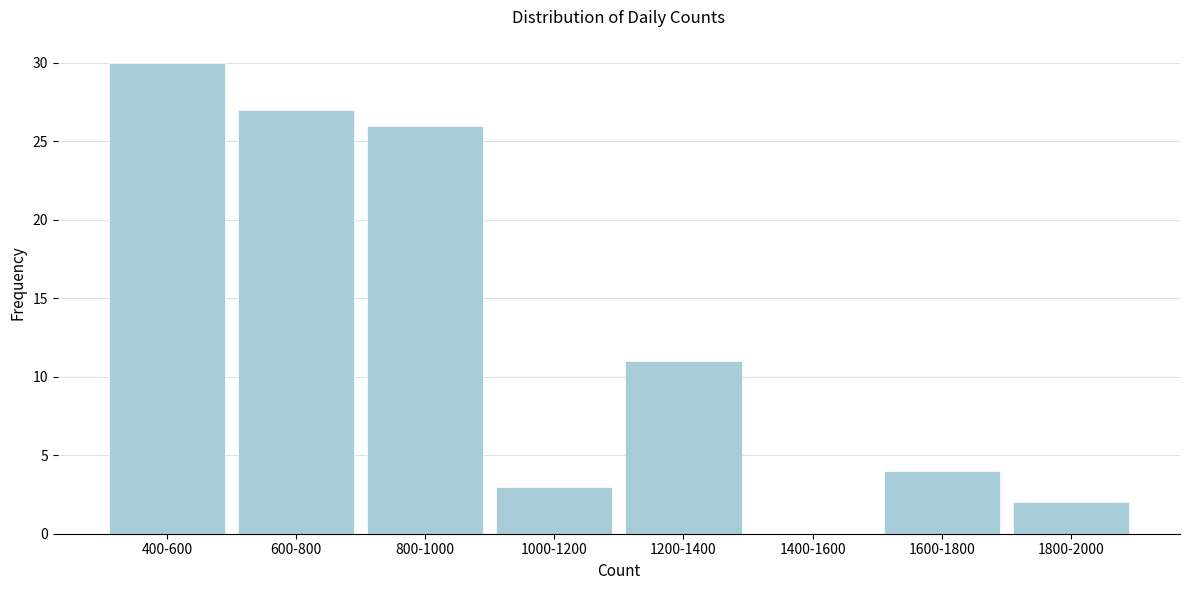

Reading left to right, list all the values displayed in this chart.

400-600=30	600-800=27	800-1000=26	1000-1200=3	1200-1400=11	1400-1600=0	1600-1800=4	1800-2000=2